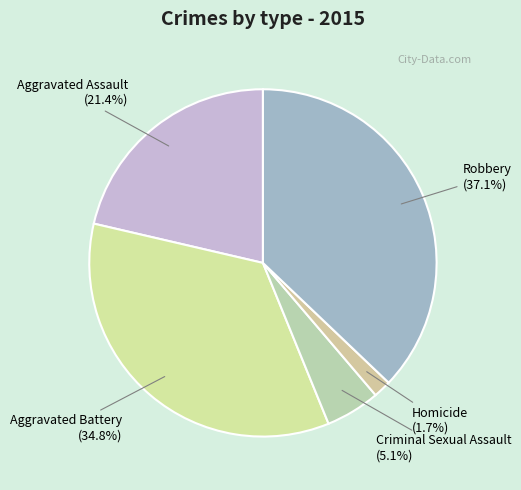

Which has a higher value, Homicide or Robbery?

Robbery